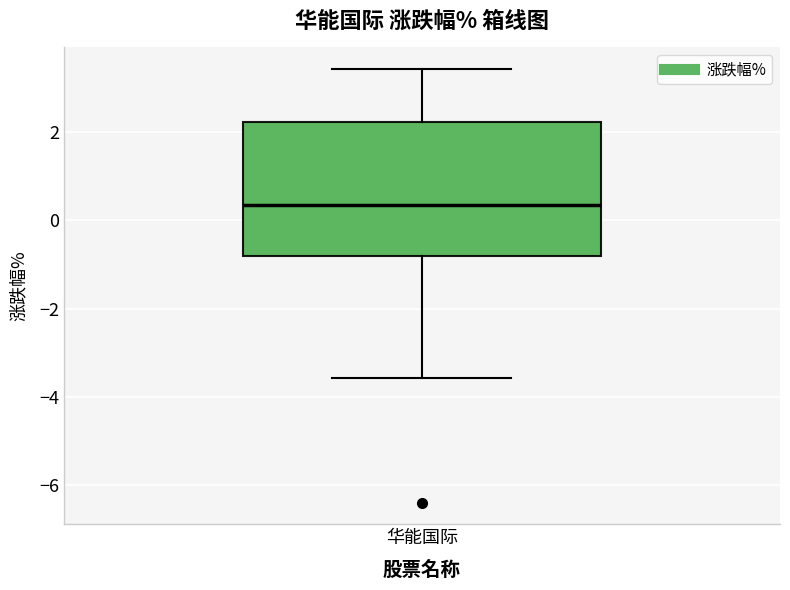

Read this box plot against the y-axis: the position of the median line, the range covered by the box, and the ends of both whiskers. The values are not printed on the chart, so give them approximately, as read against the axis.

median 0.4, box -0.8 to 2.2, whiskers -3.6 to 3.4